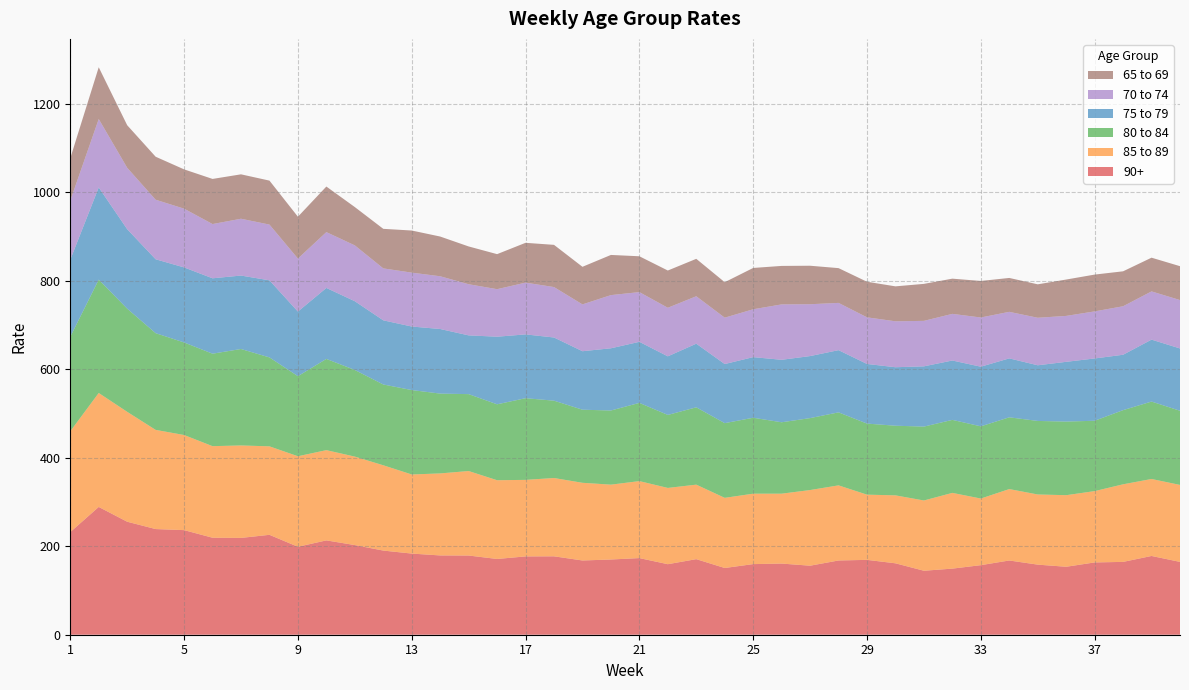

Reading left to right, transcribe all the data shown in this chart.

90+: 1=232.0	2=288.8	3=255.4	4=238.8	5=236.4	6=219.2	7=218.8	8=225.8	9=198.8	10=213.2	11=202.6	12=190.2	13=183.4	14=179.2	15=179.0	16=171.2	17=177.0	18=177.2	19=167.8	20=170.0	21=173.2	22=159.4	23=170.8	24=150.8	25=159.6	26=160.8	27=156.0	28=167.8	29=169.2	30=161.4	31=144.6	32=149.4	33=157.2	34=167.8	35=158.4	36=153.6	37=163.4	38=164.6	39=178.0	40=164.6
85 to 89: 1=227.8	2=257.6	3=248.4	4=224.2	5=215.0	6=207.0	7=209.0	8=200.0	9=204.6	10=204.0	11=200.0	12=192.8	13=178.8	14=185.4	15=191.0	16=178.0	17=173.0	18=177.0	19=175.6	20=169.2	21=174.0	22=172.4	23=168.4	24=158.6	25=159.2	26=158.0	27=171.0	28=169.8	29=147.4	30=153.6	31=158.8	32=171.2	33=150.6	34=161.4	35=158.6	36=161.8	37=161.2	38=175.4	39=174.0	40=174.0
80 to 84: 1=213.6	2=256.2	3=233.2	4=218.6	5=209.2	6=209.0	7=218.0	8=201.0	9=181.0	10=206.2	11=195.8	12=182.6	13=190.8	14=180.4	15=173.8	16=171.6	17=184.6	18=174.8	19=165.2	20=167.6	21=176.8	22=165.0	23=174.8	24=168.8	25=171.6	26=161.4	27=162.6	28=165.0	29=160.6	30=157.4	31=167.0	32=165.0	33=163.2	34=162.2	35=166.2	36=166.4	37=159.0	38=167.6	39=175.0	40=167.6
75 to 79: 1=174.2	2=208.4	3=179.6	4=167.0	5=169.6	6=170.4	7=166.0	8=174.2	9=146.0	10=160.4	11=155.4	12=145.0	13=143.6	14=146.0	15=132.8	16=152.8	17=144.2	18=142.8	19=132.2	20=140.6	21=138.0	22=132.4	23=143.8	24=133.6	25=137.0	26=141.2	27=140.2	28=140.6	29=134.8	30=132.2	31=136.2	32=134.2	33=134.8	34=133.2	35=125.8	36=135.0	37=140.8	38=125.2	39=140.0	40=140.8
70 to 74: 1=133.6	2=154.6	3=138.8	4=134.6	5=132.8	6=122.6	7=128.4	8=126.0	9=119.8	10=126.2	11=126.2	12=117.4	13=121.8	14=119.2	15=115.6	16=107.4	17=117.0	18=114.0	19=105.8	20=120.2	21=112.4	22=109.8	23=107.2	24=104.8	25=108.2	26=125.2	27=117.2	28=106.8	29=105.4	30=103.8	31=102.8	32=105.4	33=111.2	34=105.2	35=107.4	36=103.8	37=106.4	38=109.6	39=109.0	40=109.4
65 to 69: 1=95.8	2=117.0	3=96.2	4=97.2	5=88.8	6=102.0	7=100.4	8=99.4	9=94.6	10=103.0	11=86.6	12=89.4	13=95.2	14=89.8	15=85.4	16=79.2	17=90.0	18=95.4	19=85.0	20=90.8	21=81.0	22=84.2	23=84.6	24=80.2	25=93.4	26=87.0	27=87.0	28=78.6	29=80.4	30=79.0	31=83.6	32=79.6	33=82.6	34=76.6	35=75.6	36=82.2	37=83.2	38=79.0	39=76.2	40=76.6